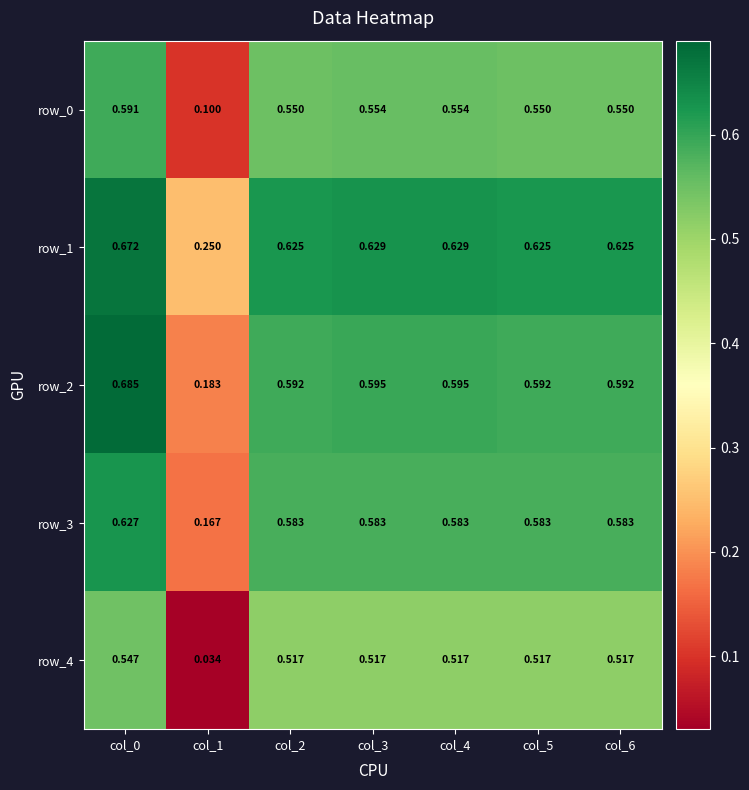

Is the value of row_1 at col_0 greater than the value of row_3 at col_2?

Yes